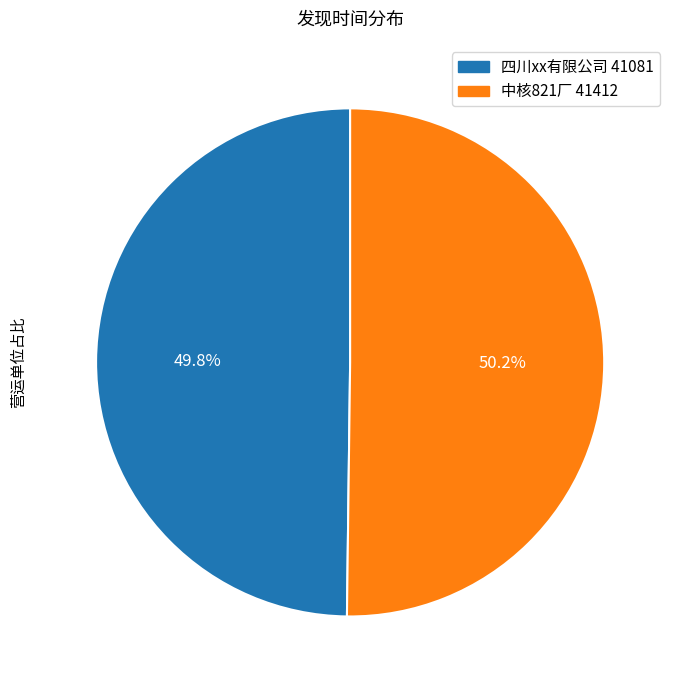

What percentage is the 四川xx有限公司 slice, to the nearest percent?

50%